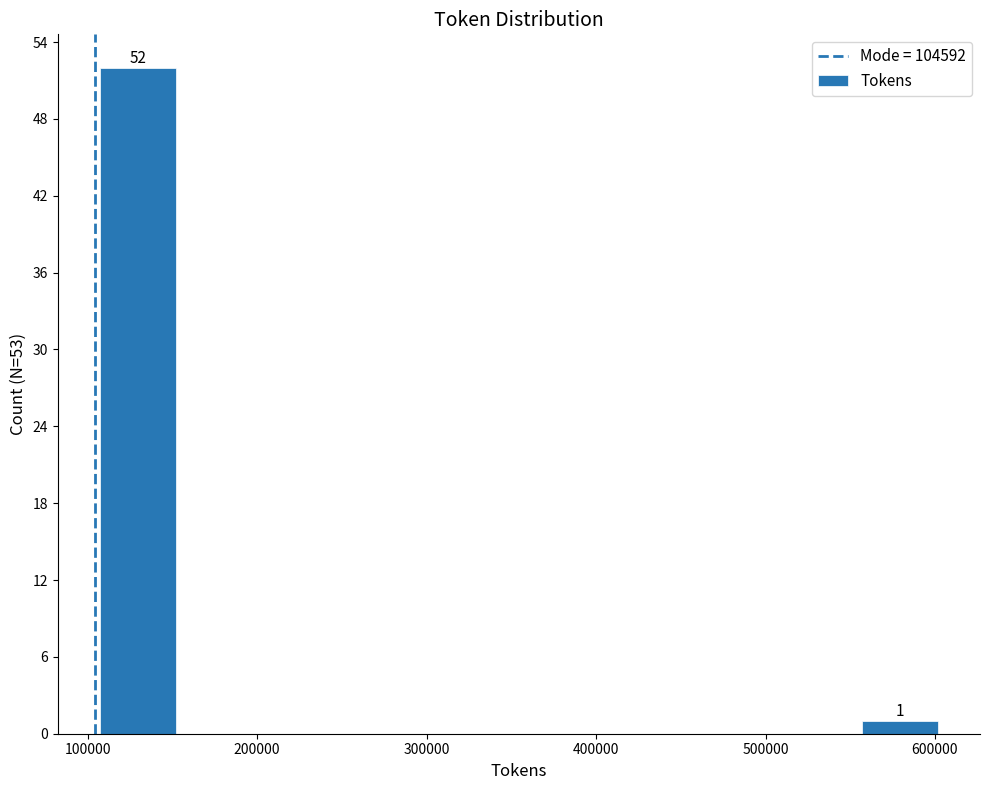

Which range on the x-axis has the tallest bar?

100000 to 150000